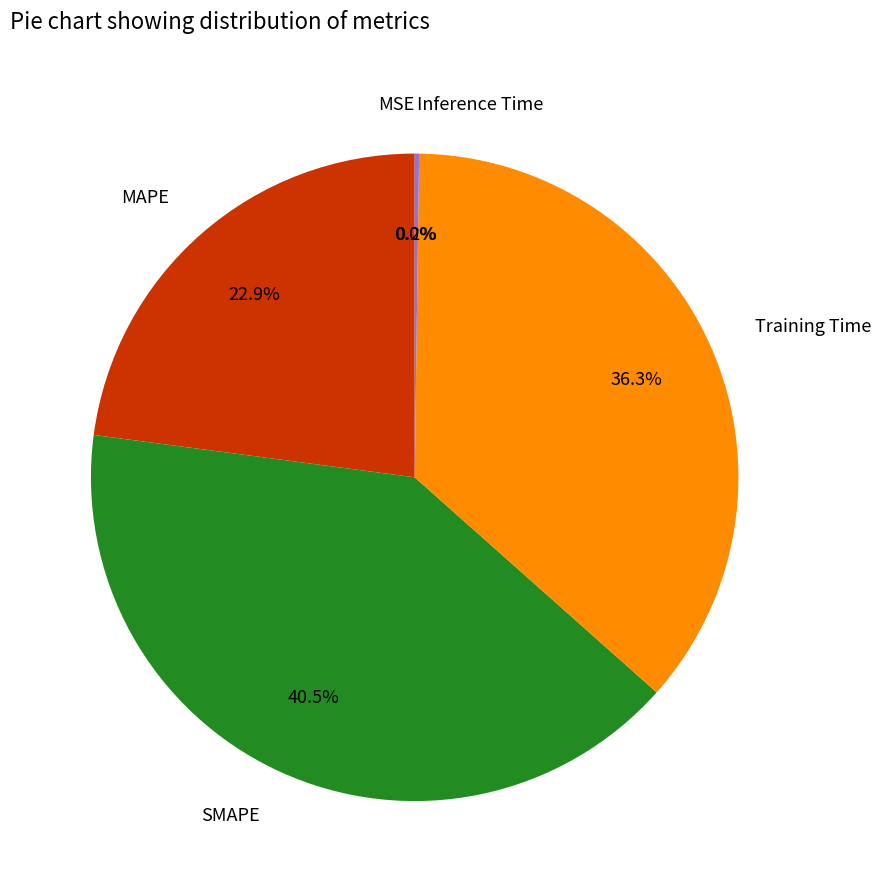

What is the largest slice in the pie chart?

SMAPE